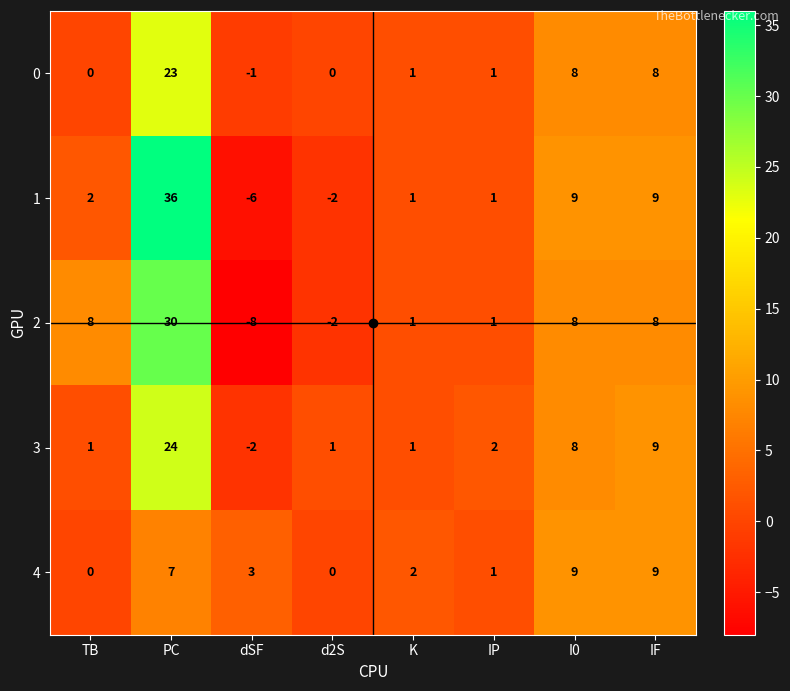

What is the greatest value displayed?

36